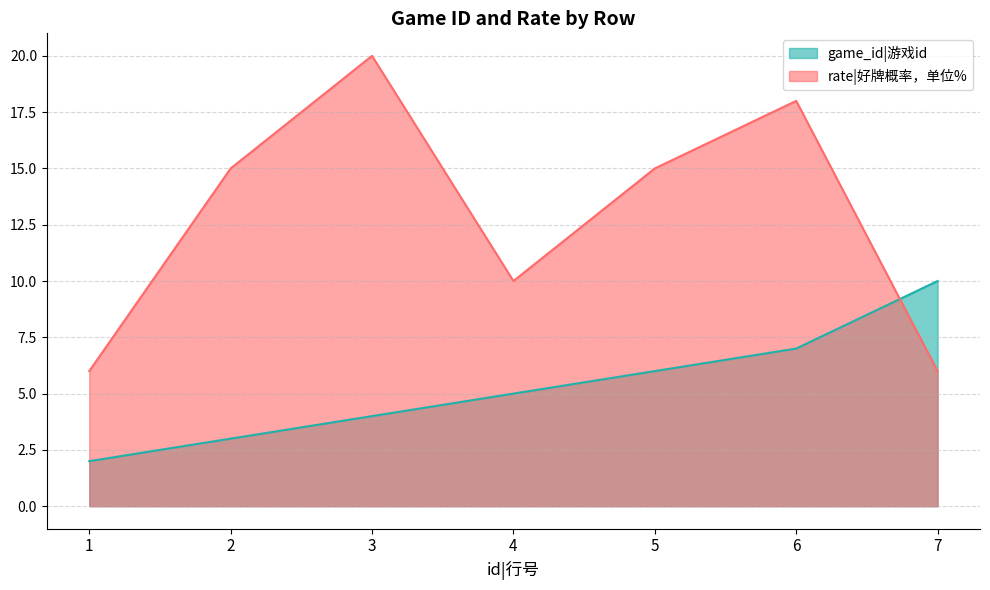

Between 7 and 4, which is larger?

7